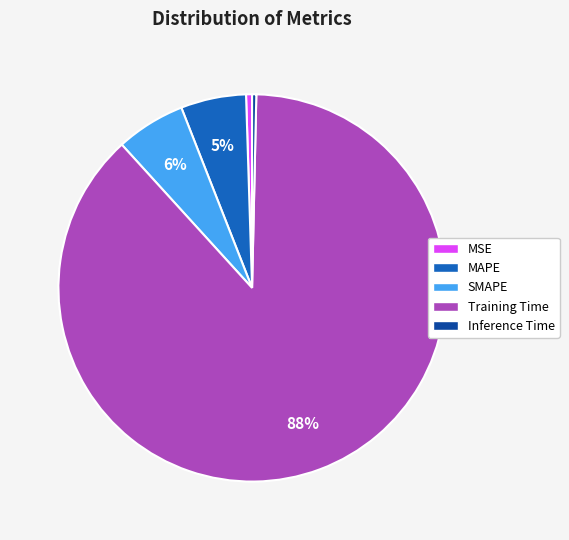

Is there any slice that represents more than half of the pie?

Yes